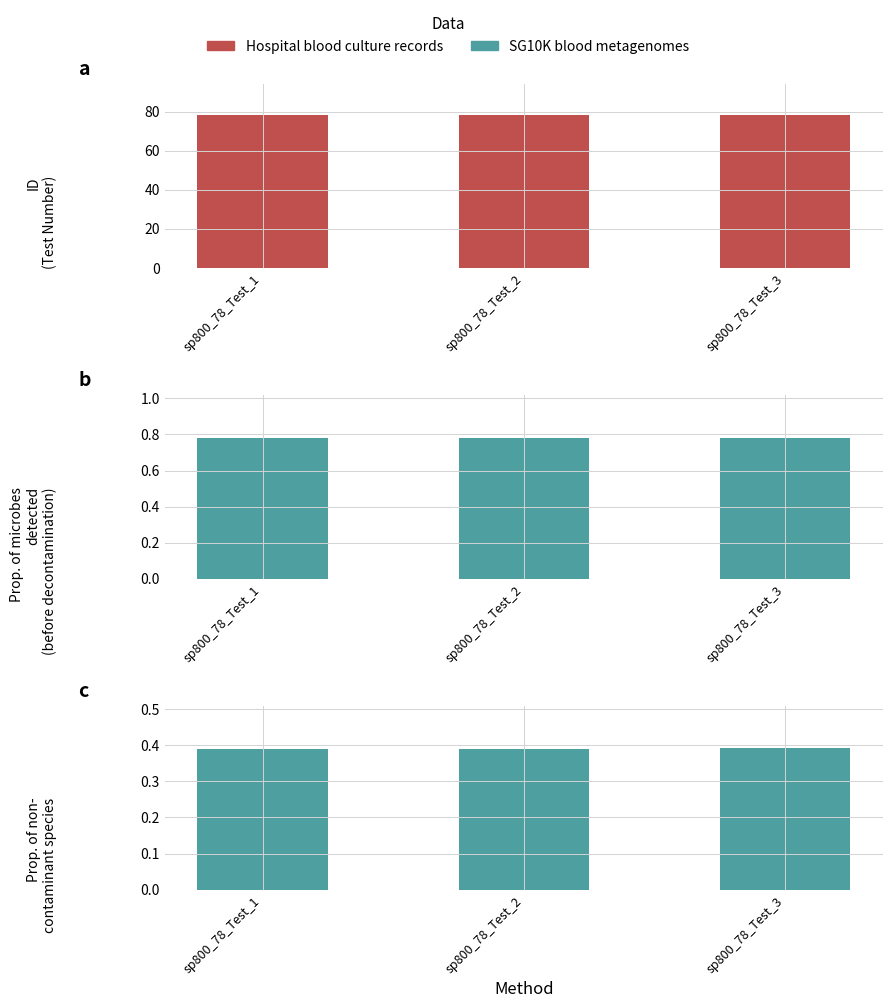

What is the total value across all series at sp800_78_Test_1?

78.5